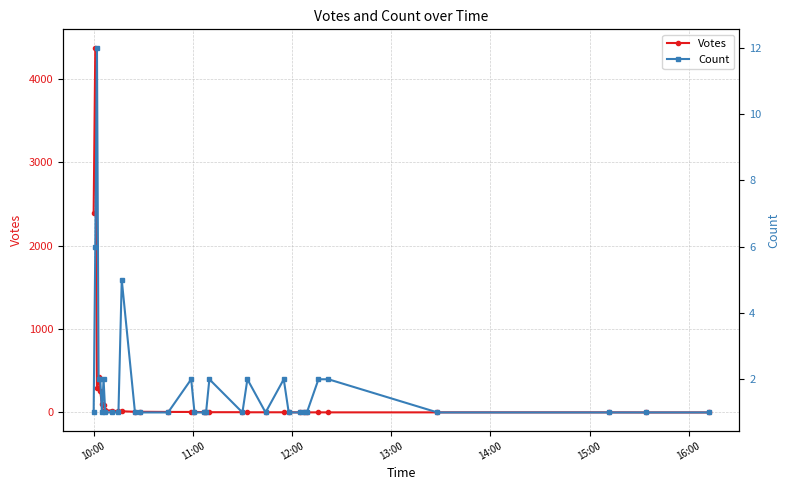

How many interior local valleys does the Count series have?

3